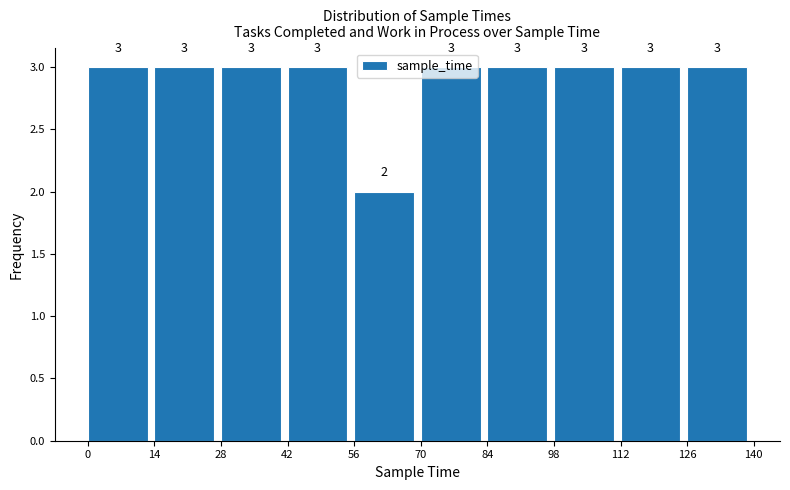

What is the height of the bar covering 98 to 112 on the x-axis?

3